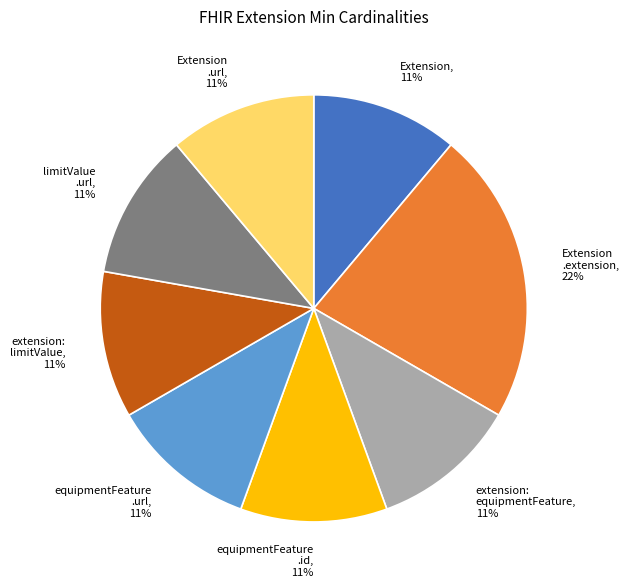

Between Extension, 11% and Extension .extension, 22%, which is larger?

Extension .extension, 22%